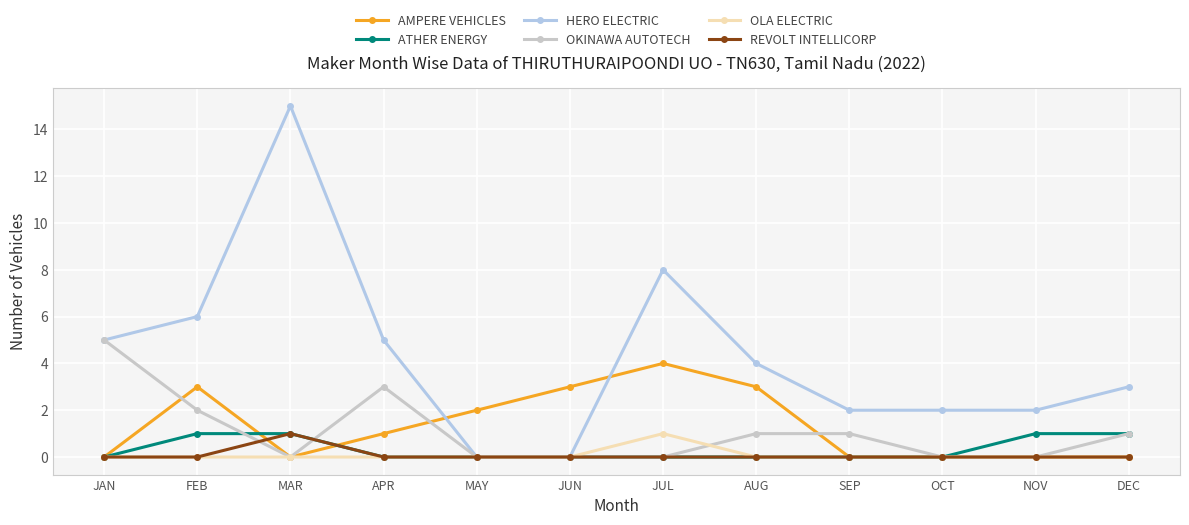

Which series has the widest spread of values?

HERO ELECTRIC